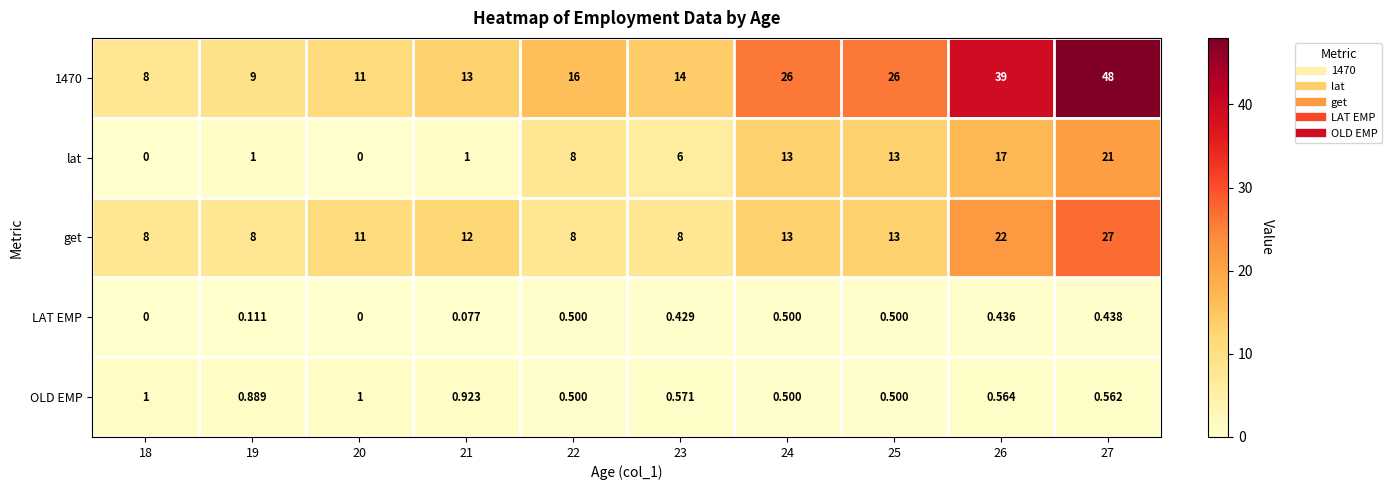

What is the greatest value displayed?

48.0